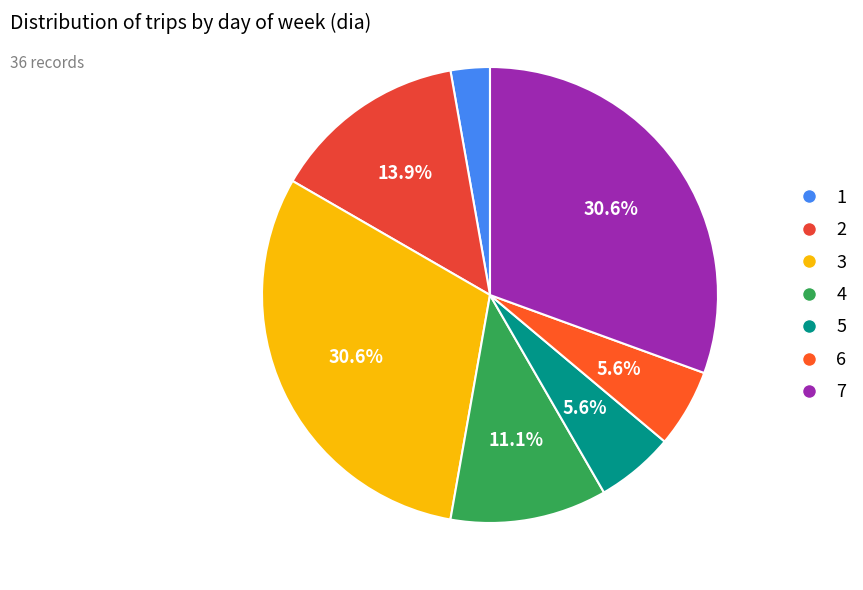

Count the number of slices in the pie.

7